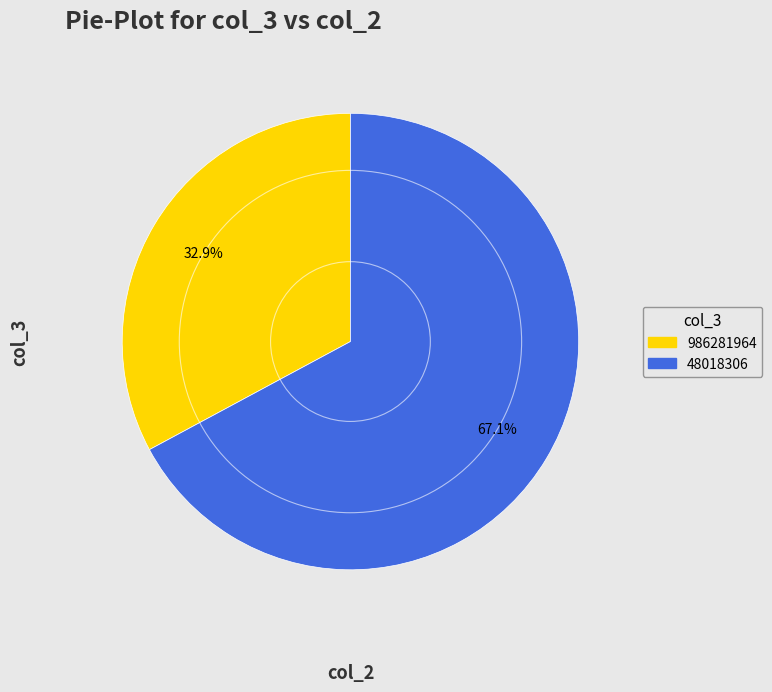

True or false: 48018306 accounts for 67% of the total.

True